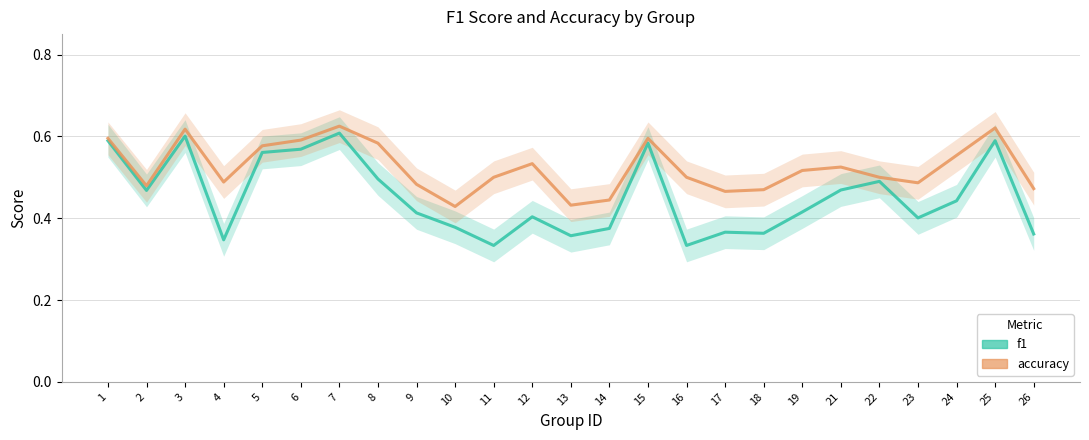

What is the average value of the accuracy series?

0.5